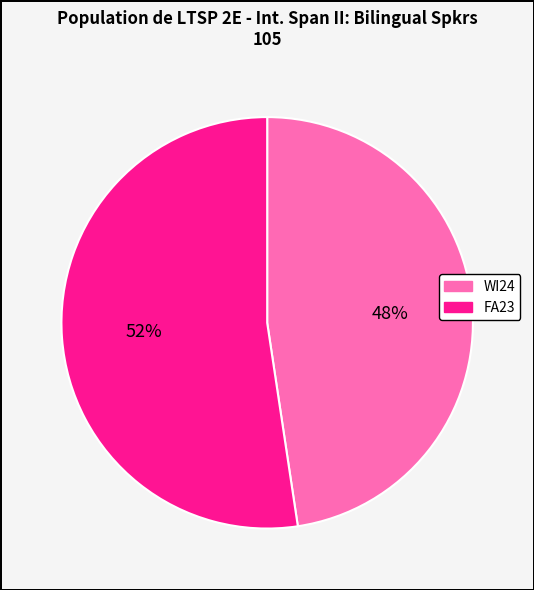

To the nearest percent, what portion does WI24 represent?

48%